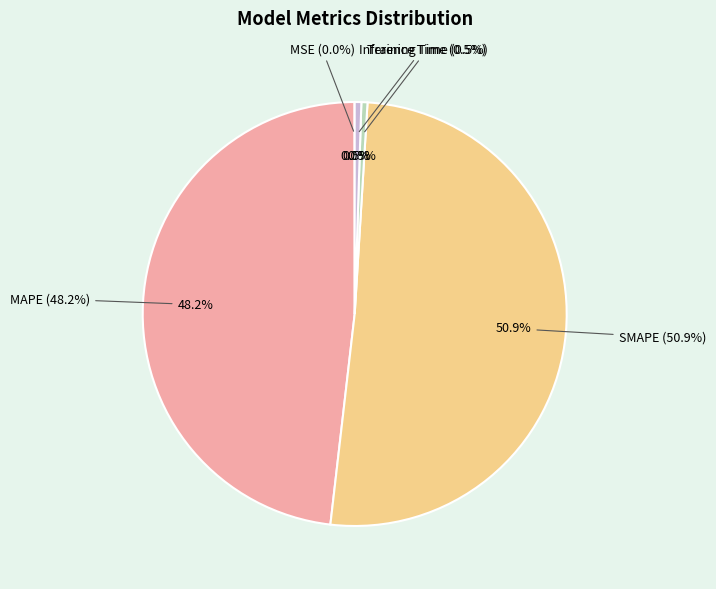

Which slice is the smallest?

MSE